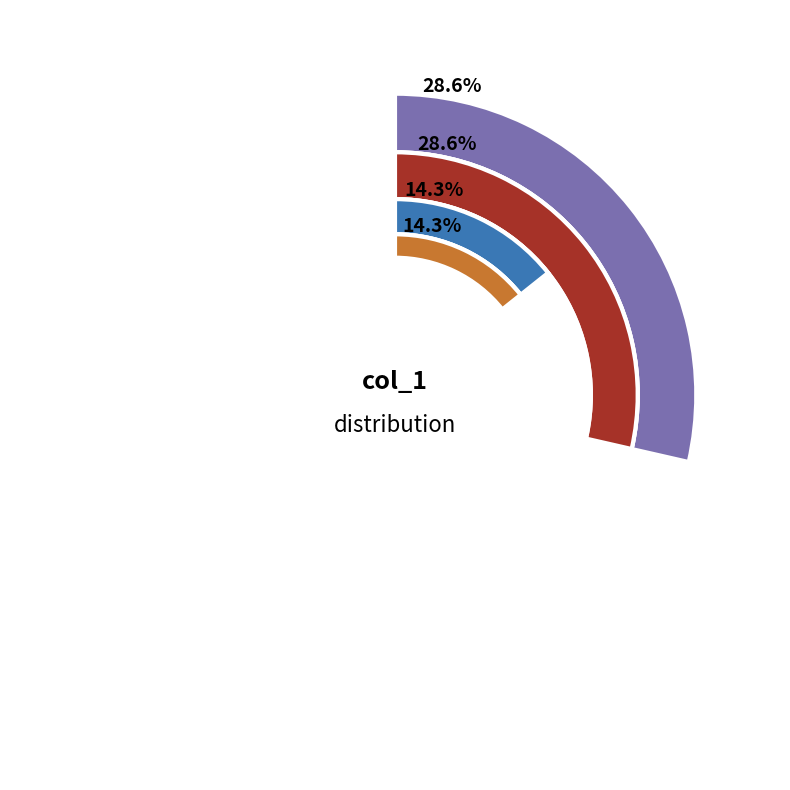

Does 1534339260 account for over 50% of the chart?

No